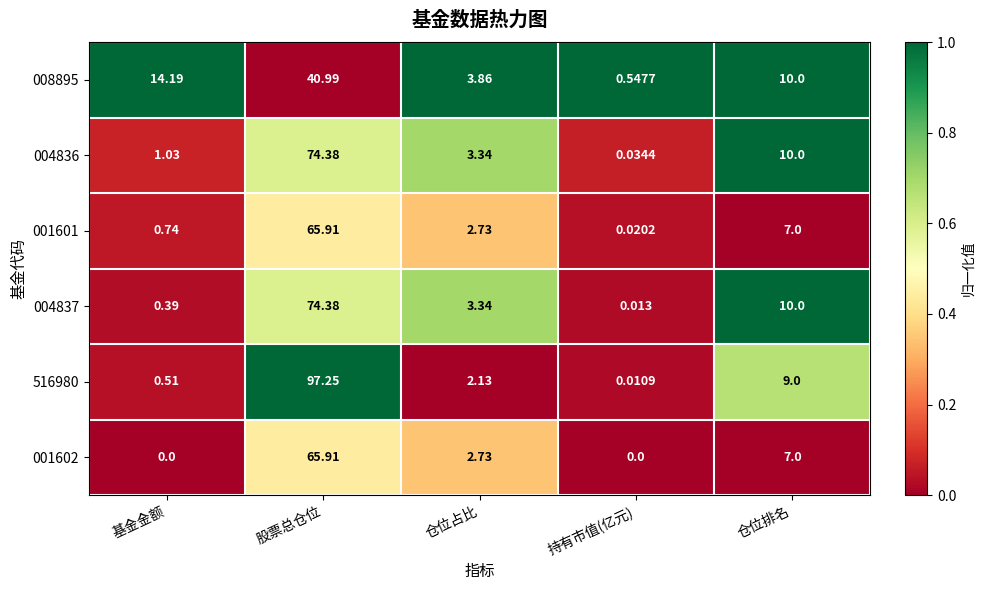

At which label does 516980 reach its minimum?

持有市值(亿元)